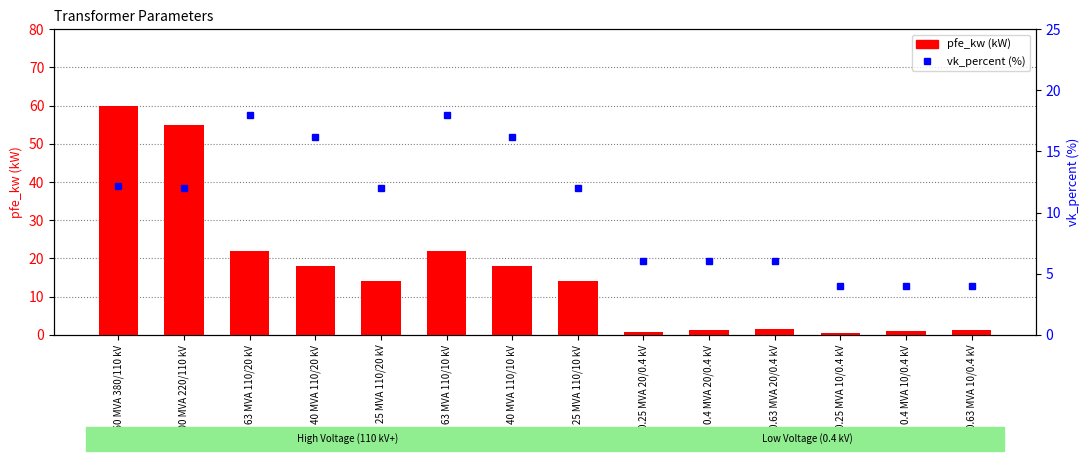

What is the average value of the vk_percent (%) series?

10.5